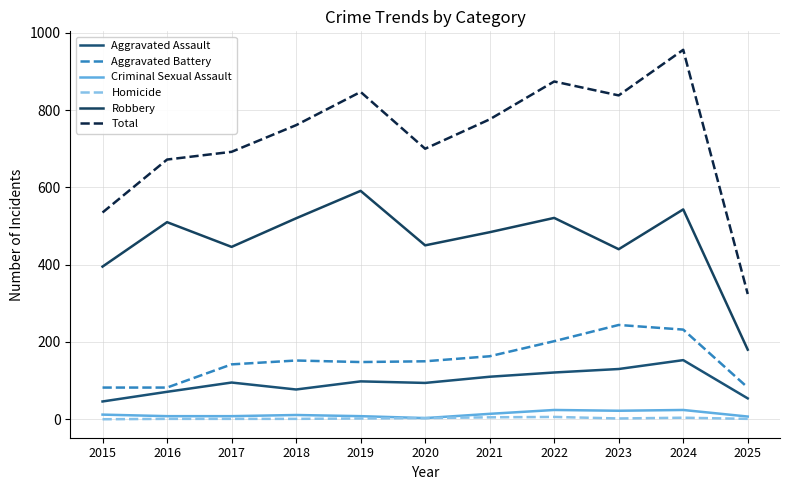

What is the difference between the Homicide values at 2023 and 2021?

3